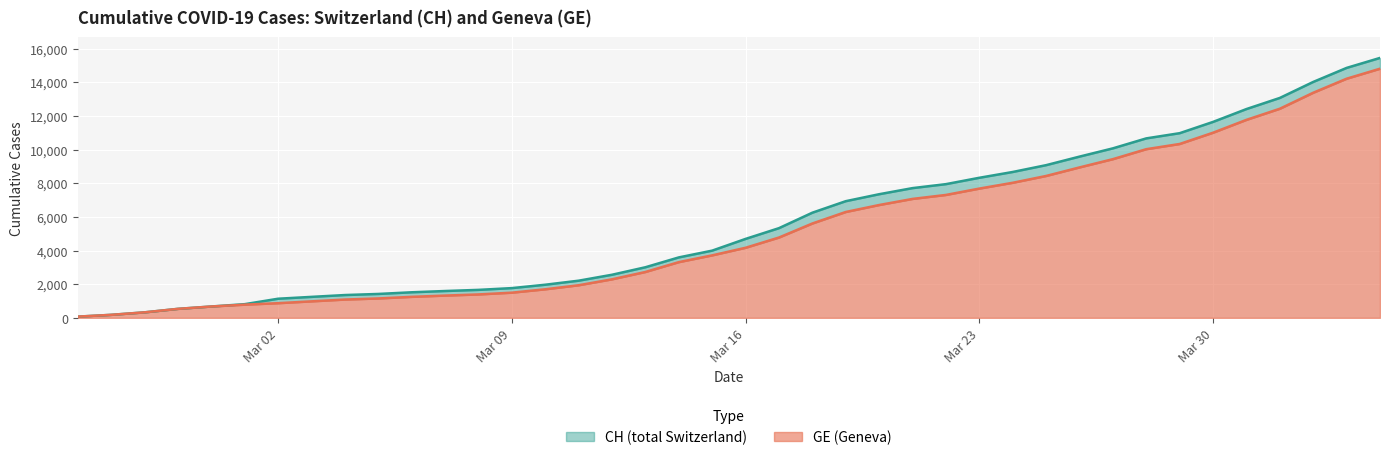

What position from the left is 2020-03-19?

24